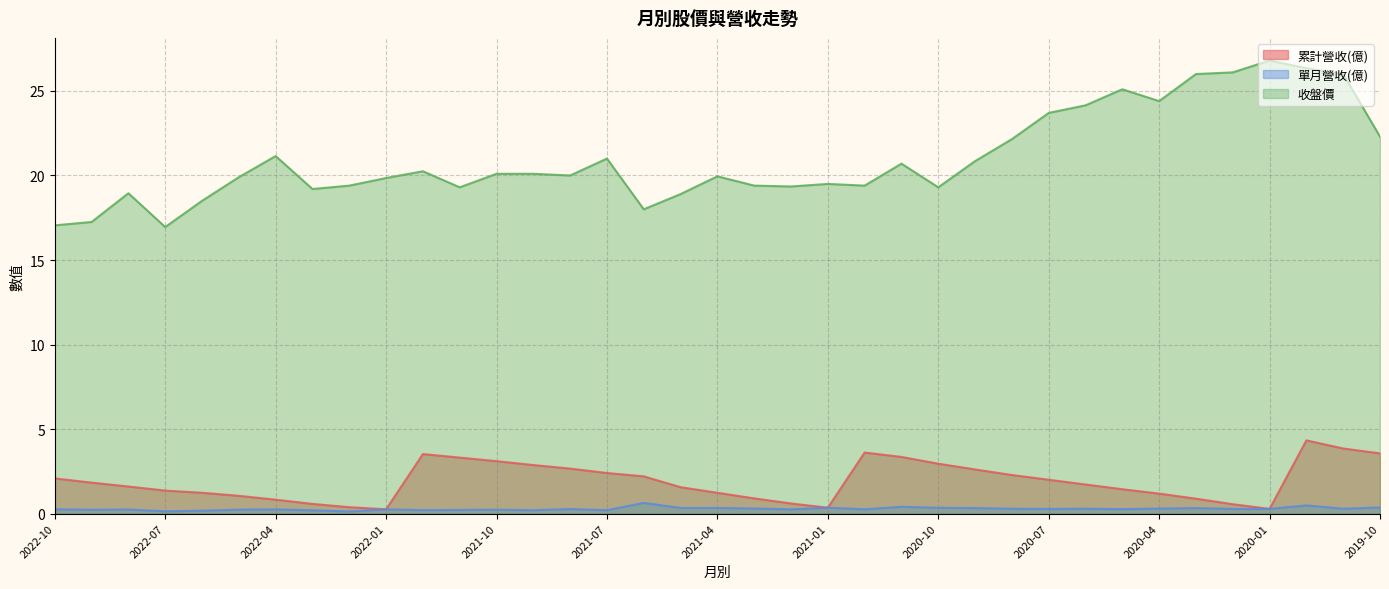

Where is the first local minimum for 收盤價?

2022-07